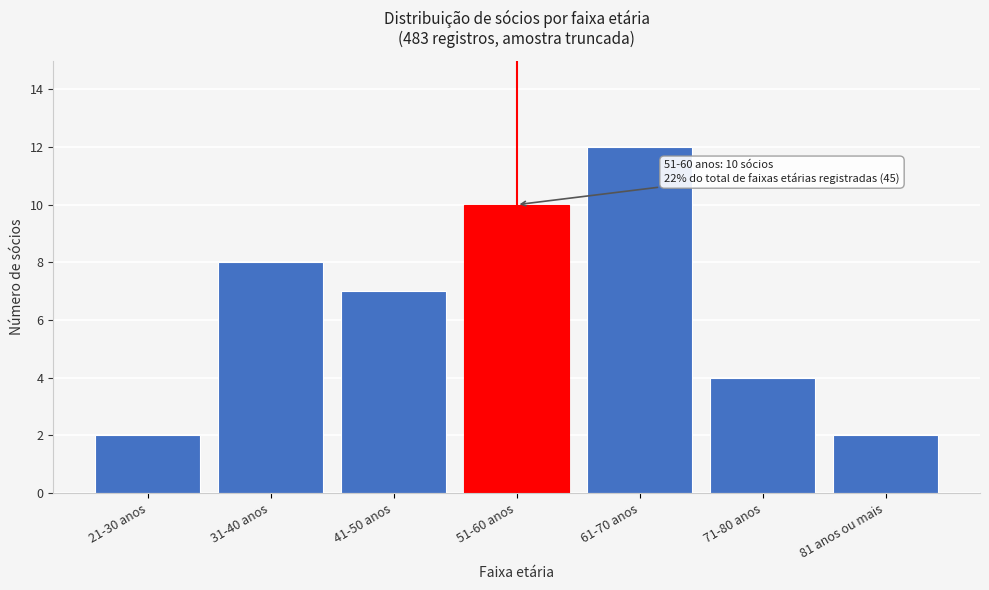

Reading left to right, transcribe all the data shown in this chart.

21-30 anos=2	31-40 anos=8	41-50 anos=7	51-60 anos=10	61-70 anos=12	71-80 anos=4	81 anos ou mais=2